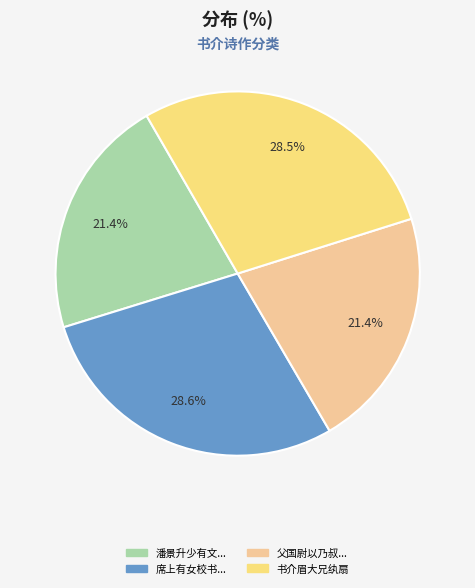

Does any single category account for the majority?

No